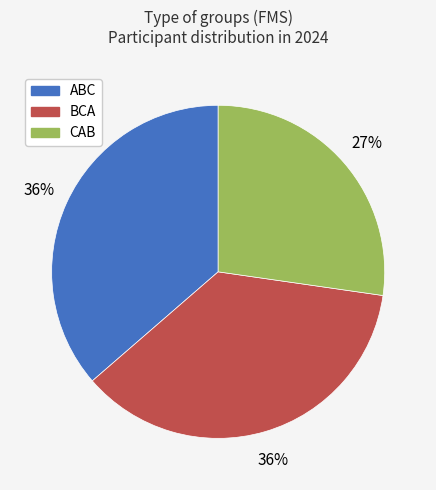

Does any single category account for the majority?

No